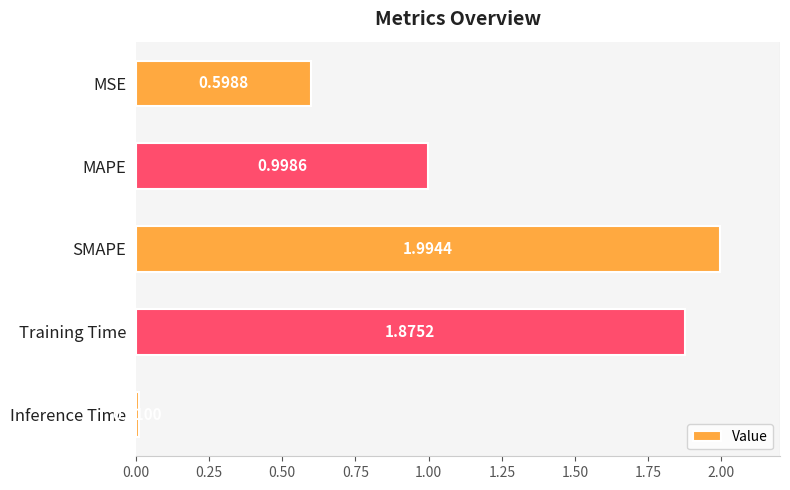

Where is the data nearest to the value 1?

MAPE